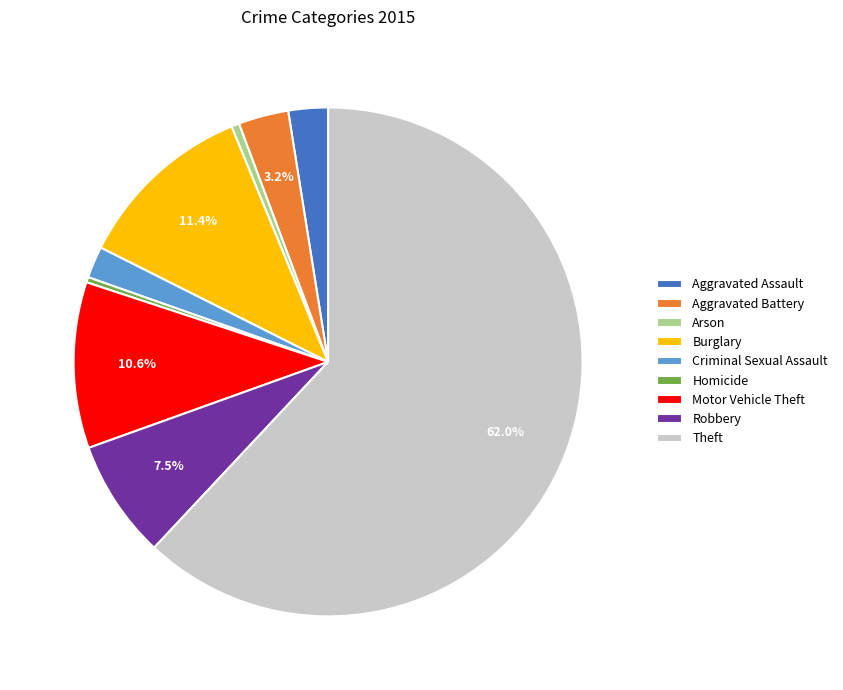

The Theft slice represents 62% of the pie. True or false?

True